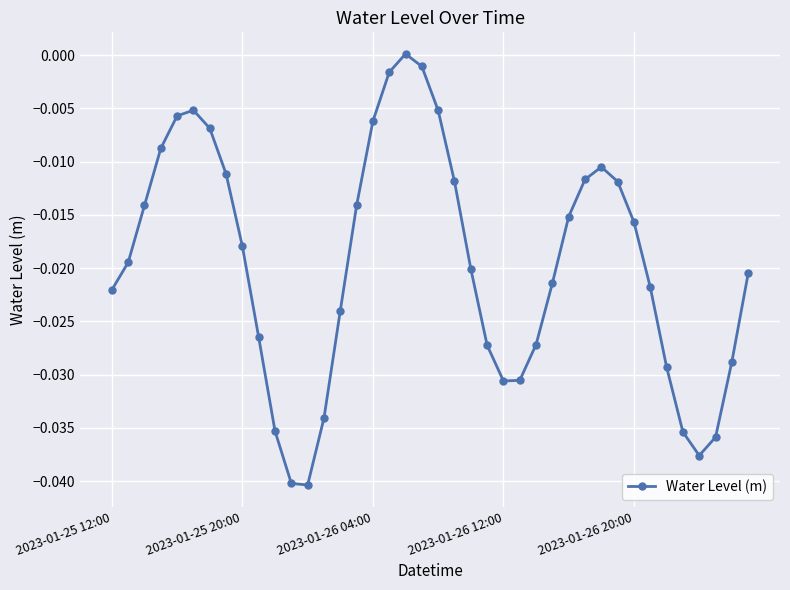

What is the sum of all values?

-0.8